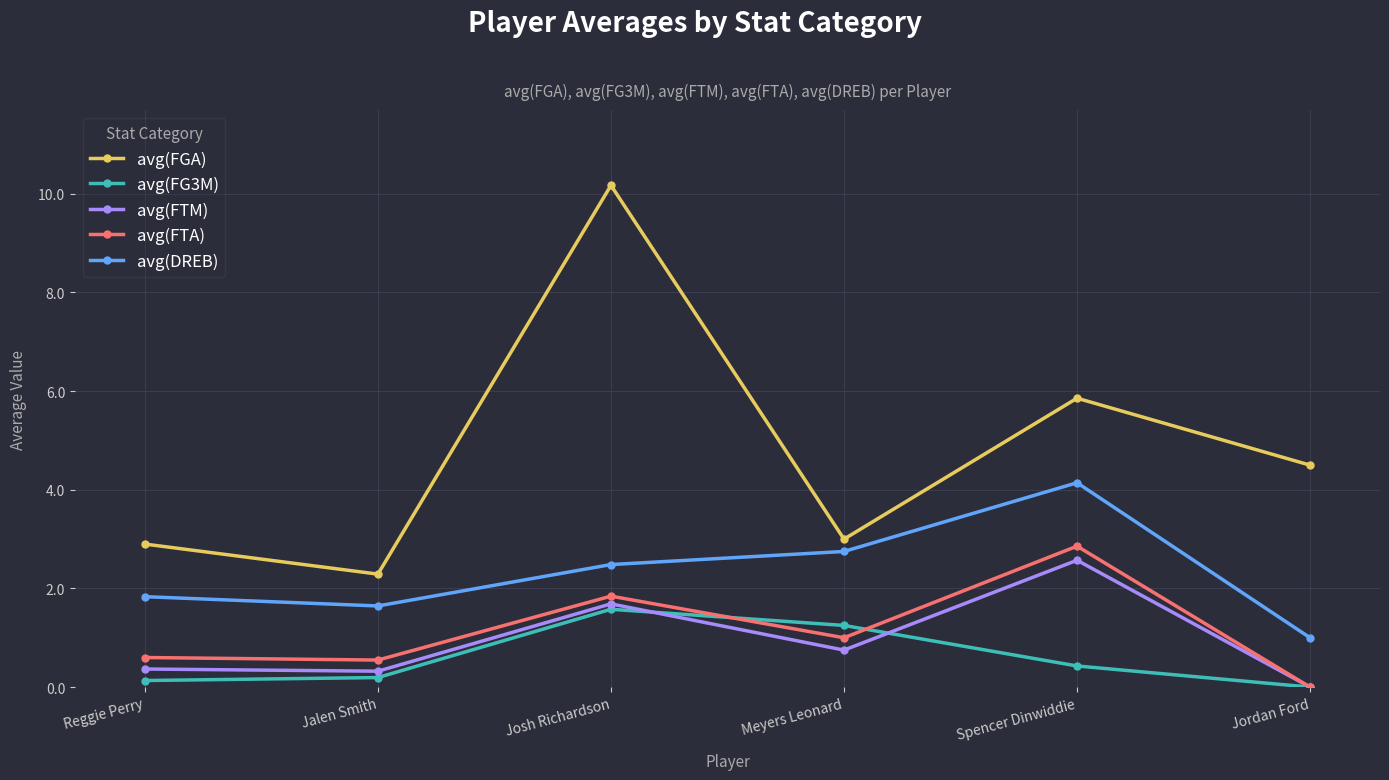

Between Reggie Perry and Jordan Ford, which series saw the biggest shift?

avg(FGA)